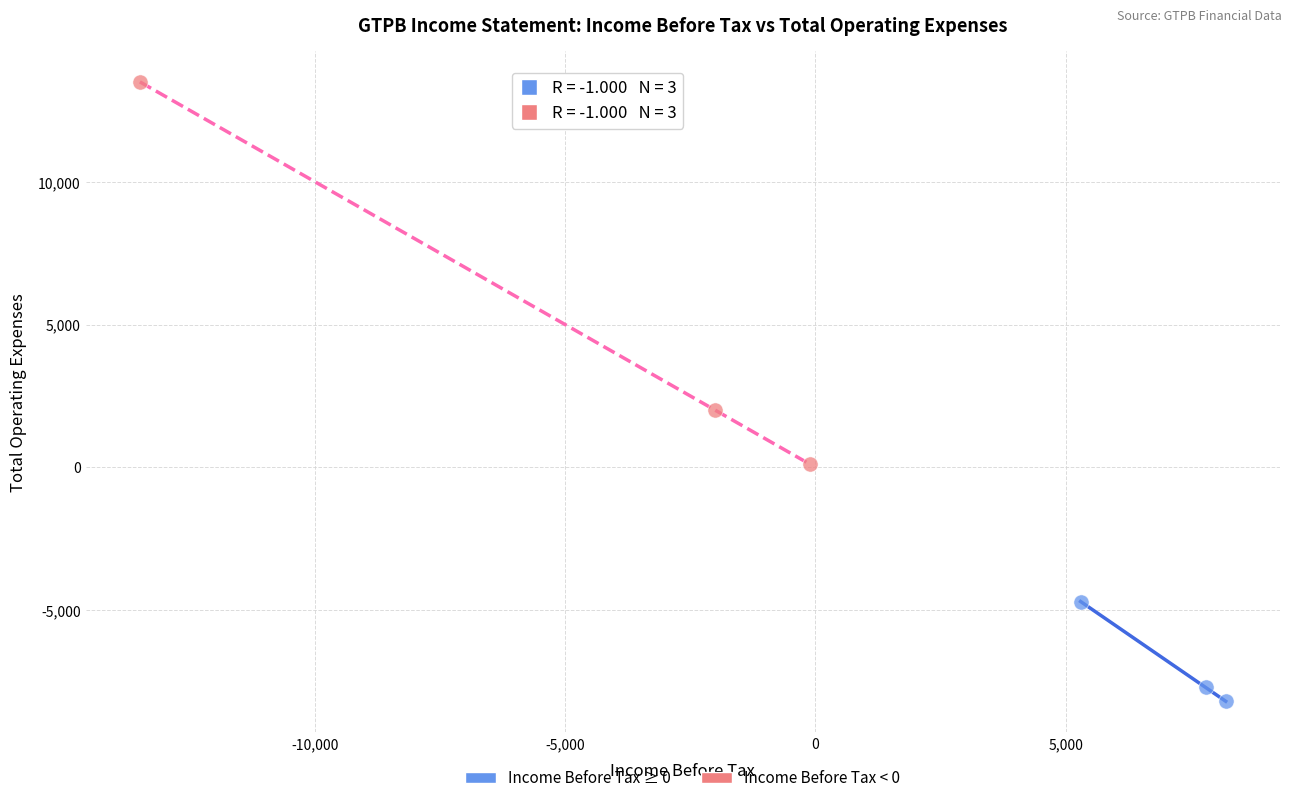

Which series has the largest Y range (max minus min)?

Income Before Tax < 0